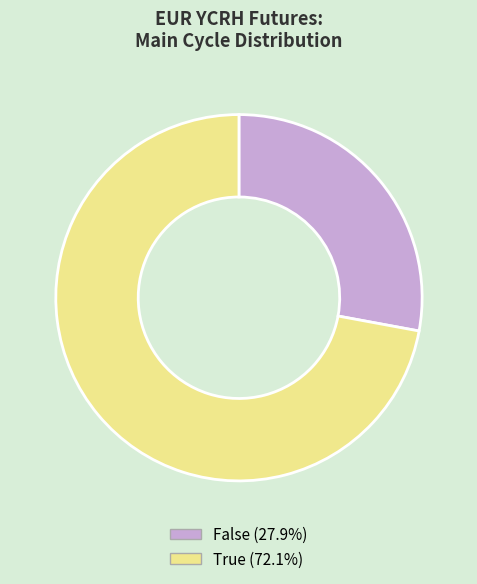

Do False (27.9%) and True (72.1%) together represent more than half of the pie?

Yes